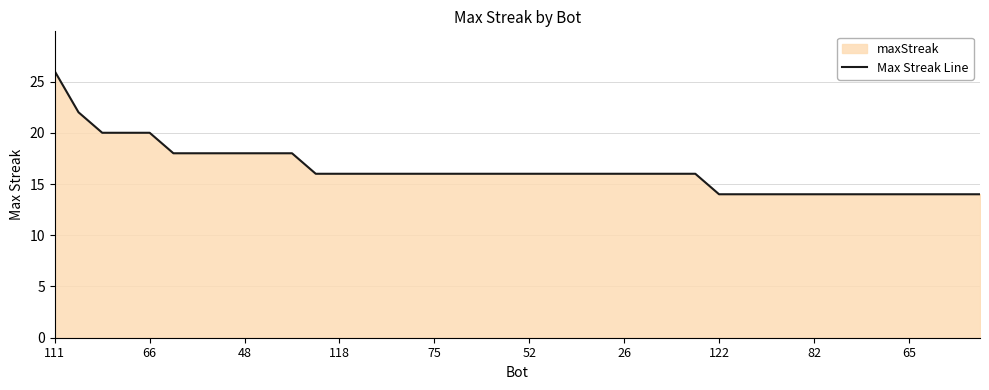

At which label does the data first exceed 16?

111